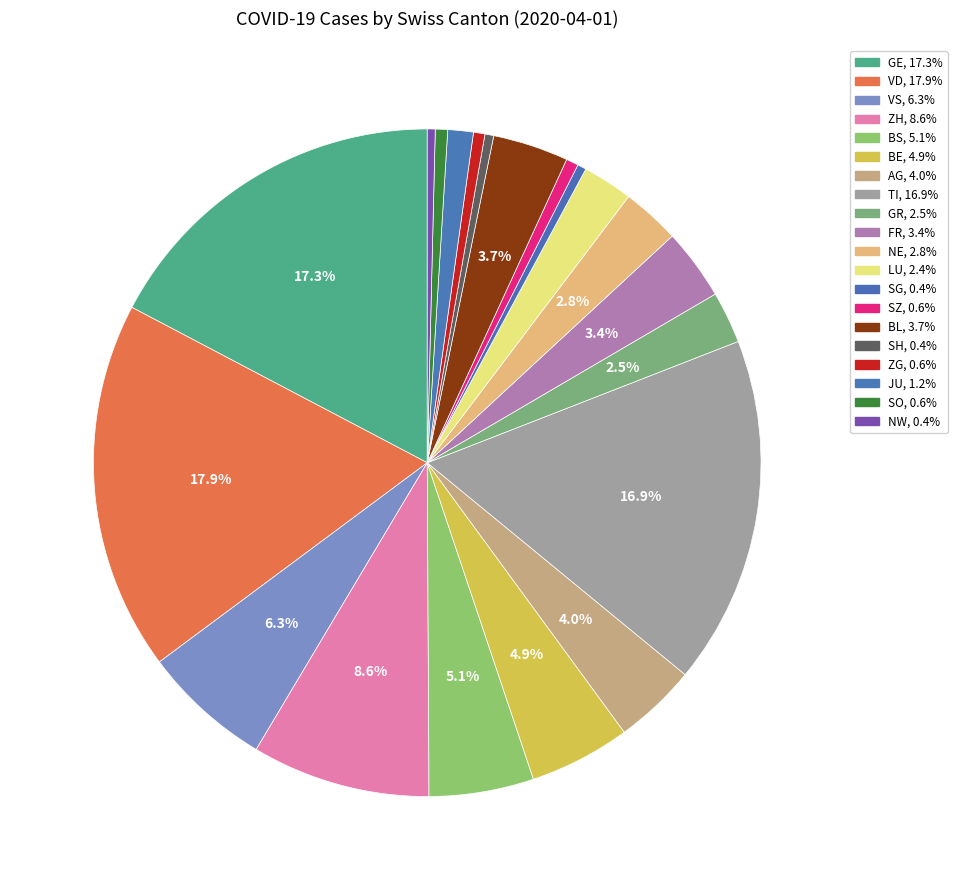

Count the number of slices in the pie.

20